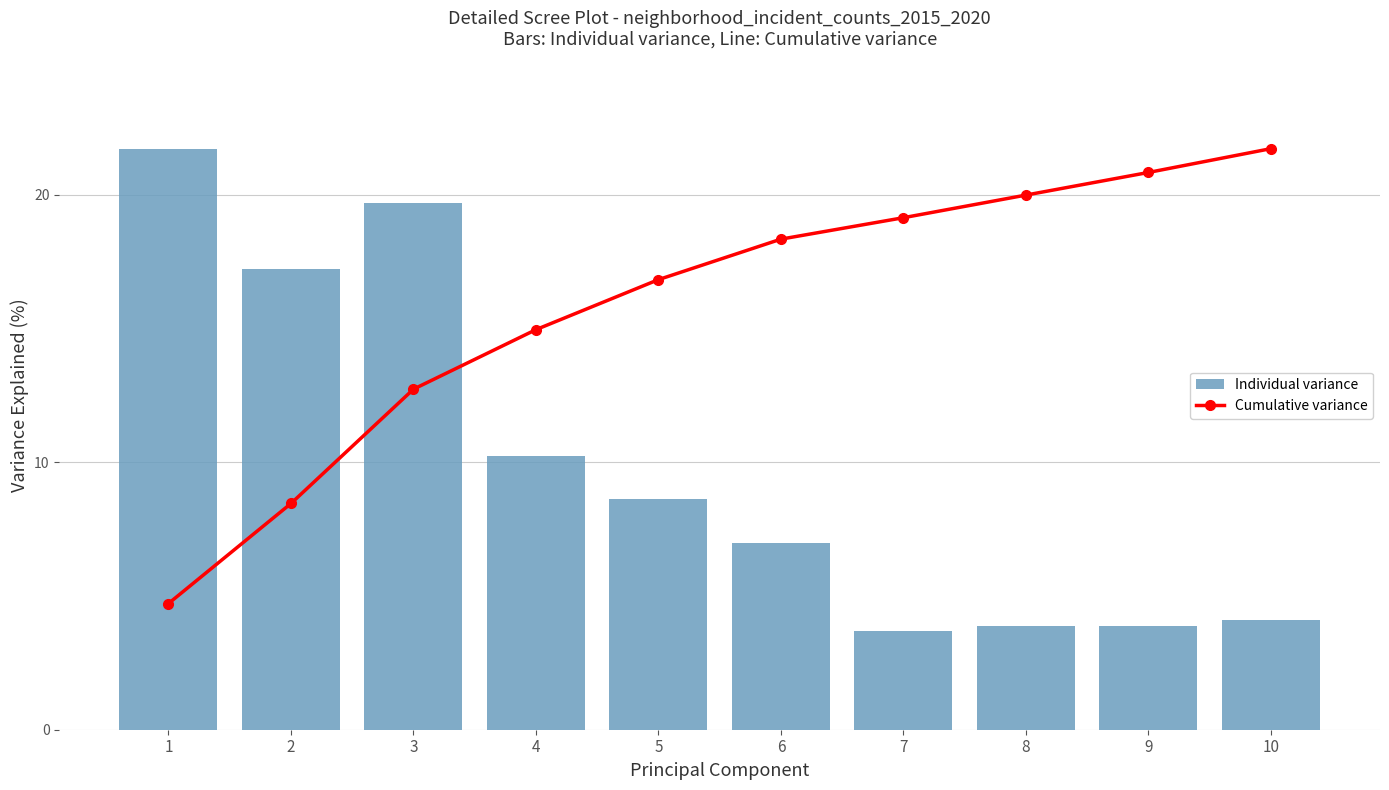

Which category has the lowest value in the Individual variance series?

7